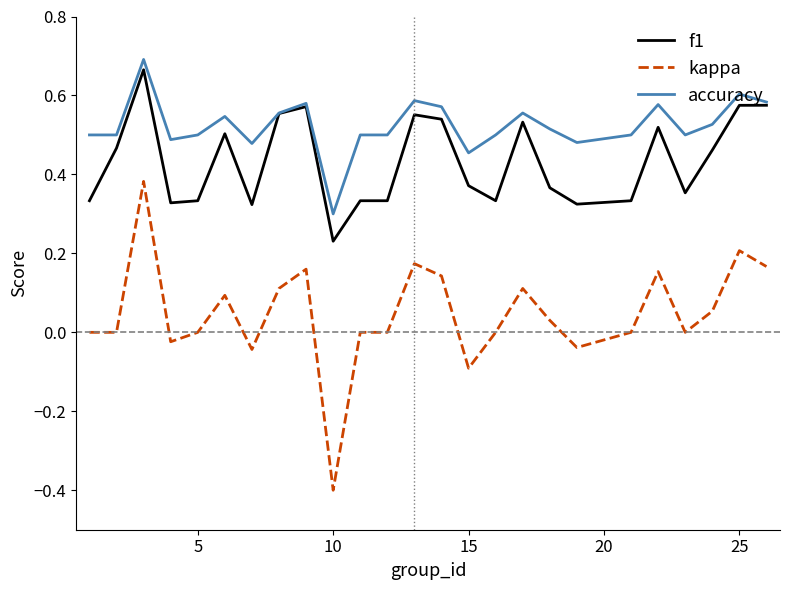

What is the minimum value shown in the chart?

-0.4